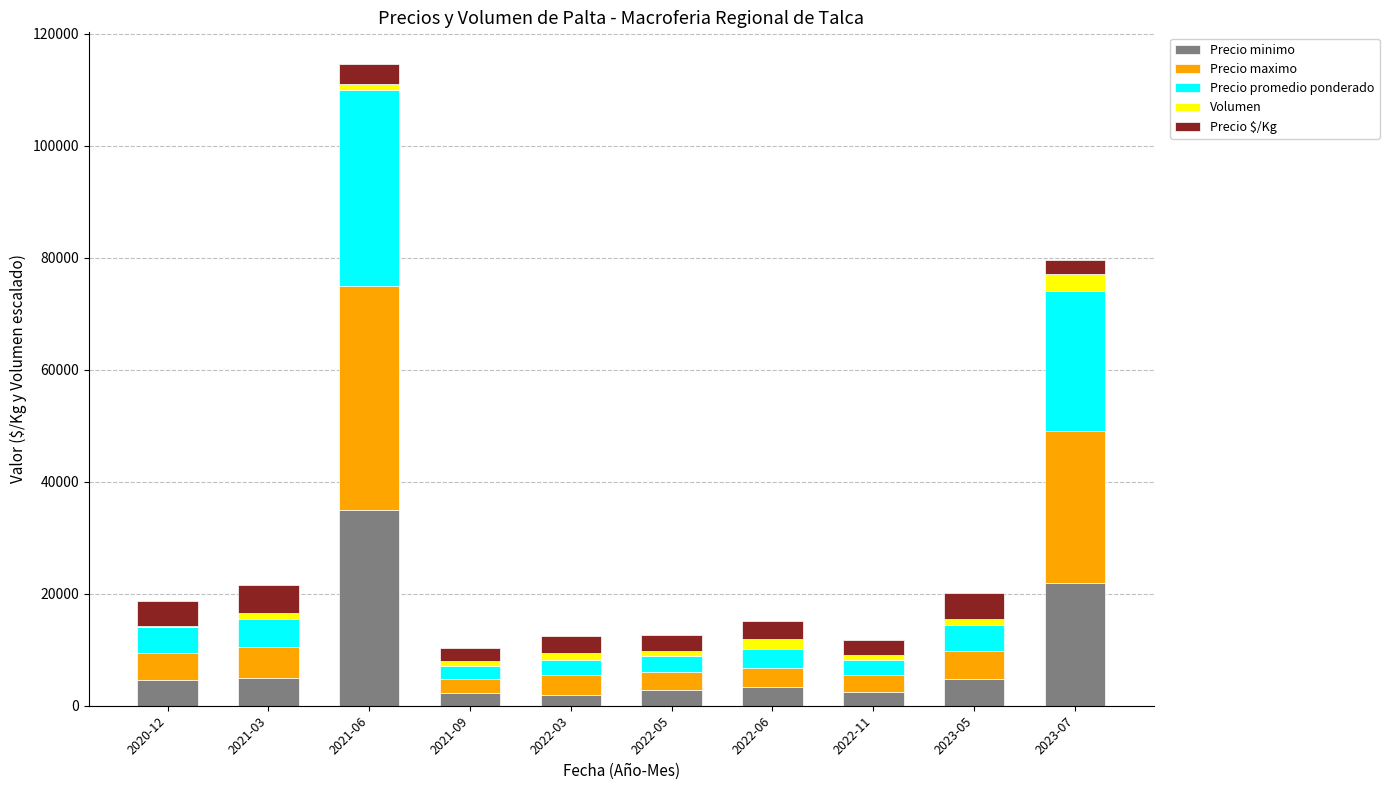

At which category is the sum across all series the highest?

2021-06